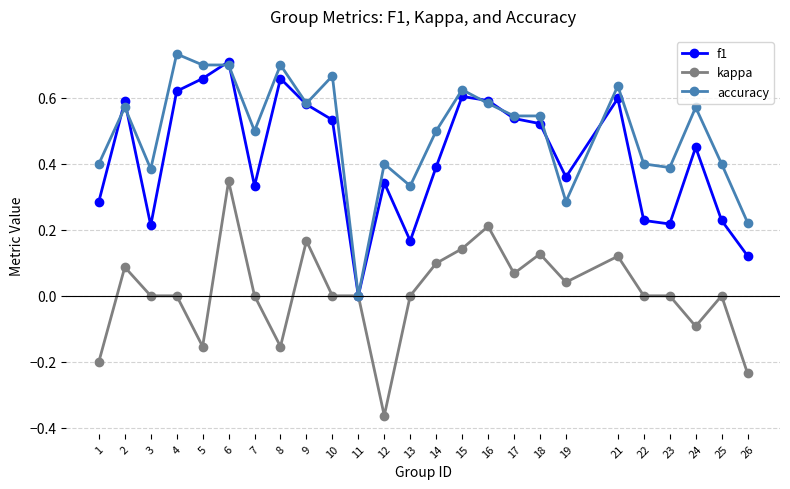

Which category has the lowest value in the f1 series?

11